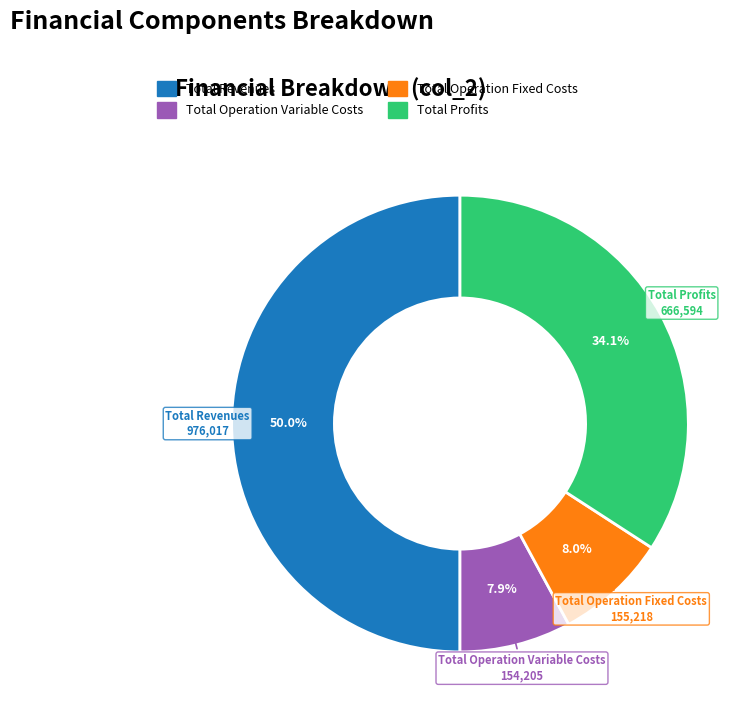

Is it true that Total Operation Fixed Costs is 8% of the pie?

True